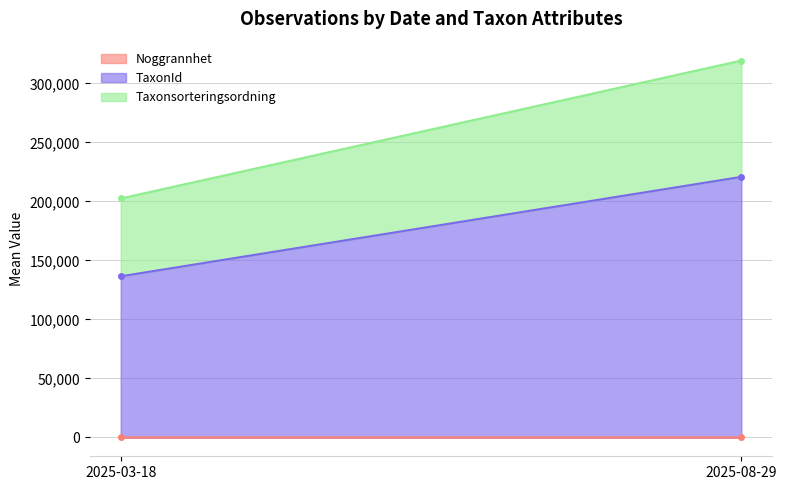

What is the highest value of the TaxonId series?

220787